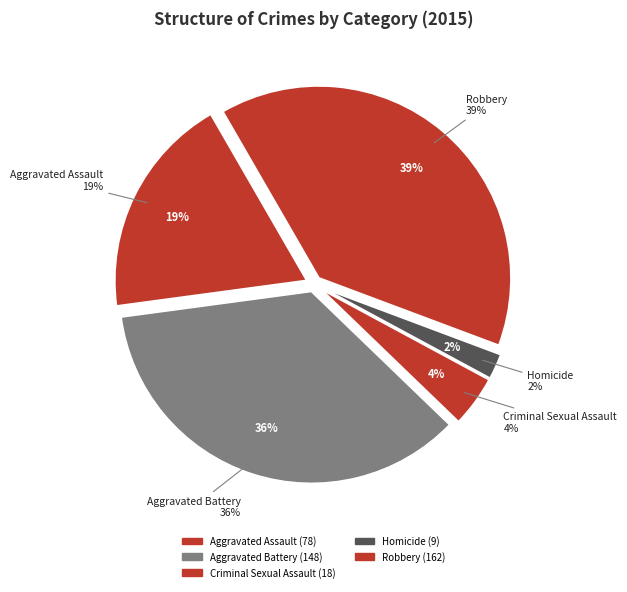

Combined, what portion of the pie is Criminal Sexual Assault and Aggravated Battery?

40.0%